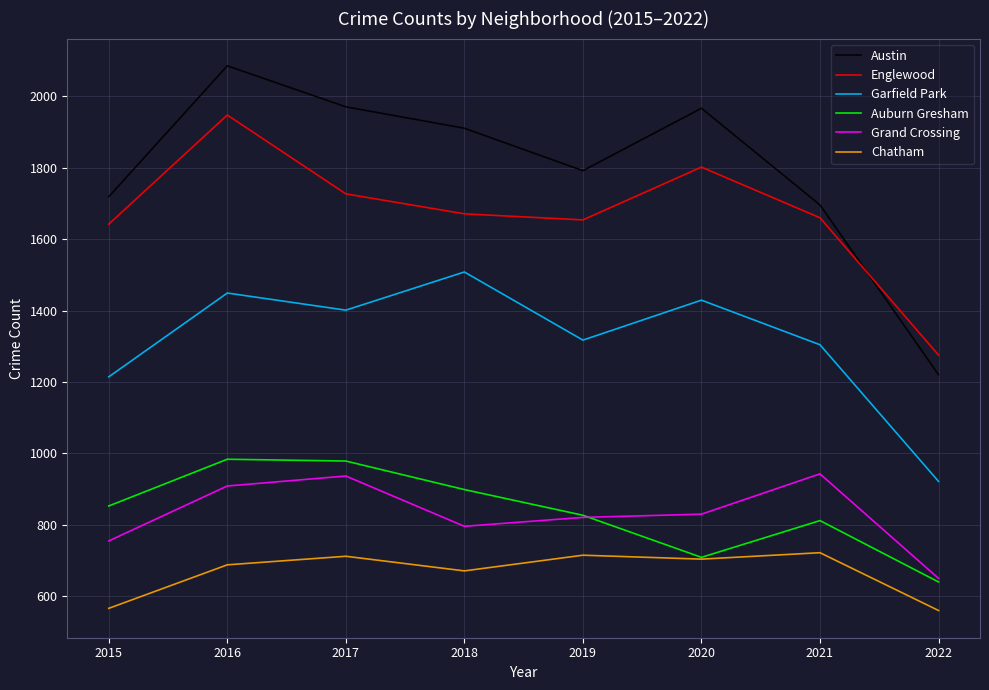

What is the average value of the Englewood series?

1672